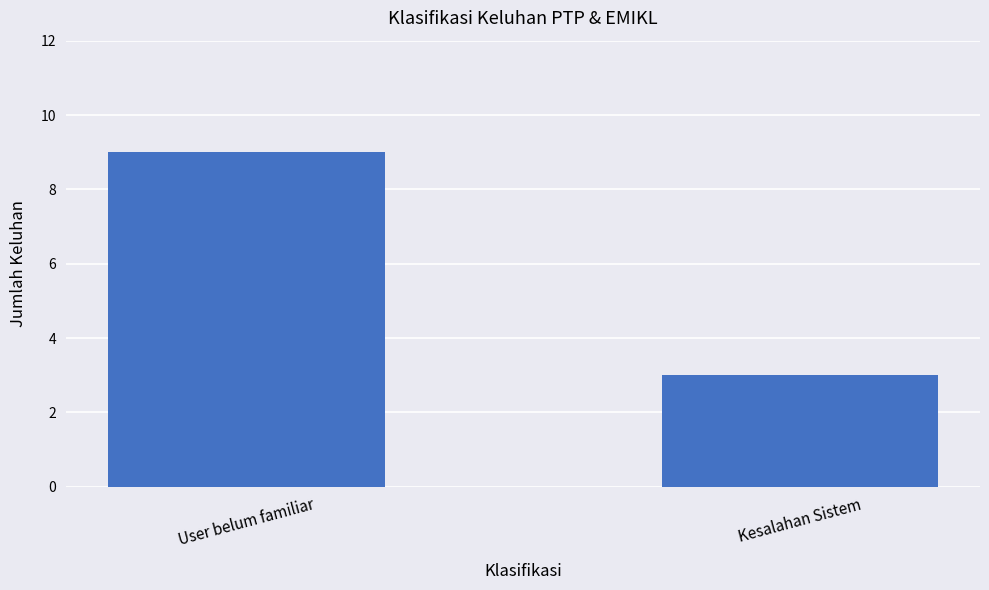

What is the sum of all values?

12